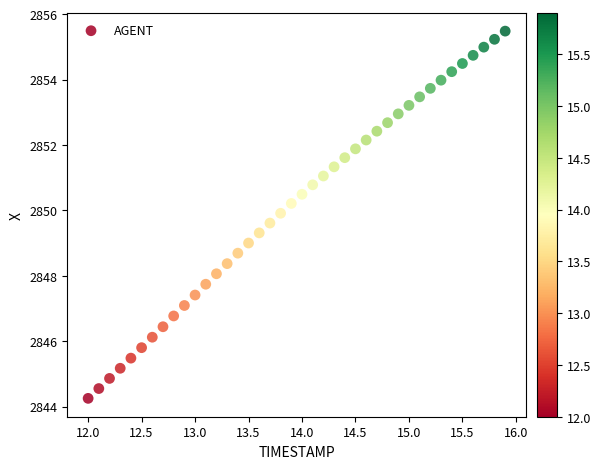

What is the range of X values (max minus min)?

3.9